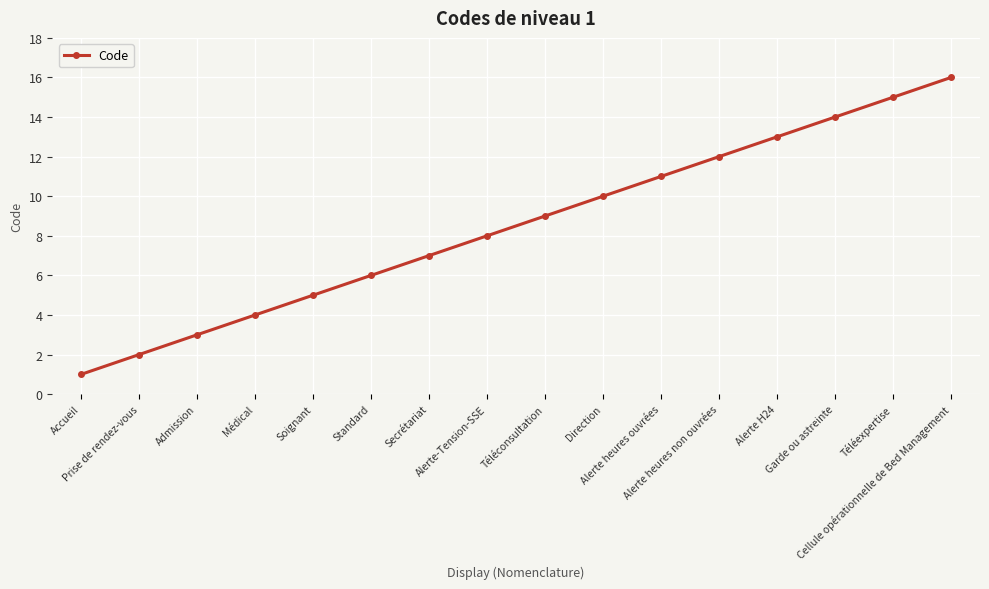

How many data points does each series have?

16